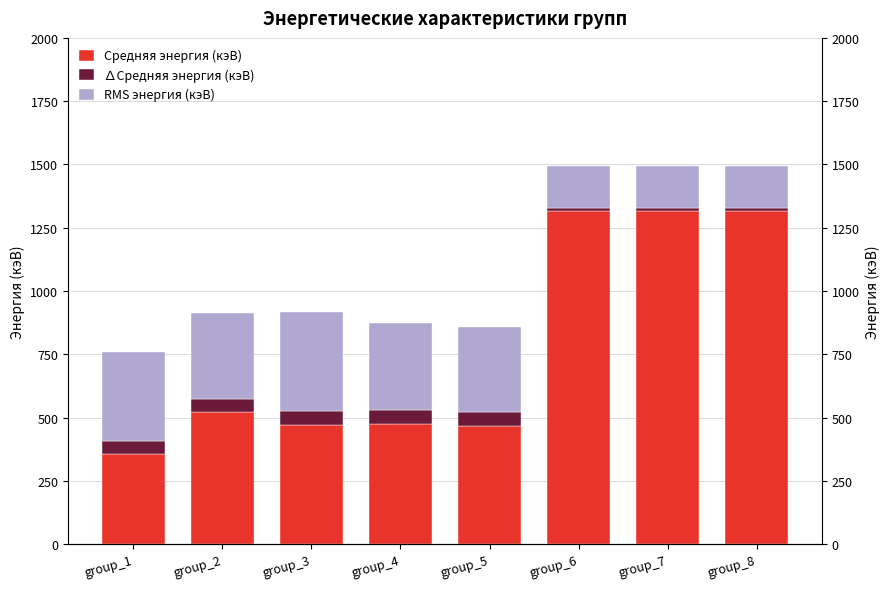

At which category is the sum across all series the highest?

group_6